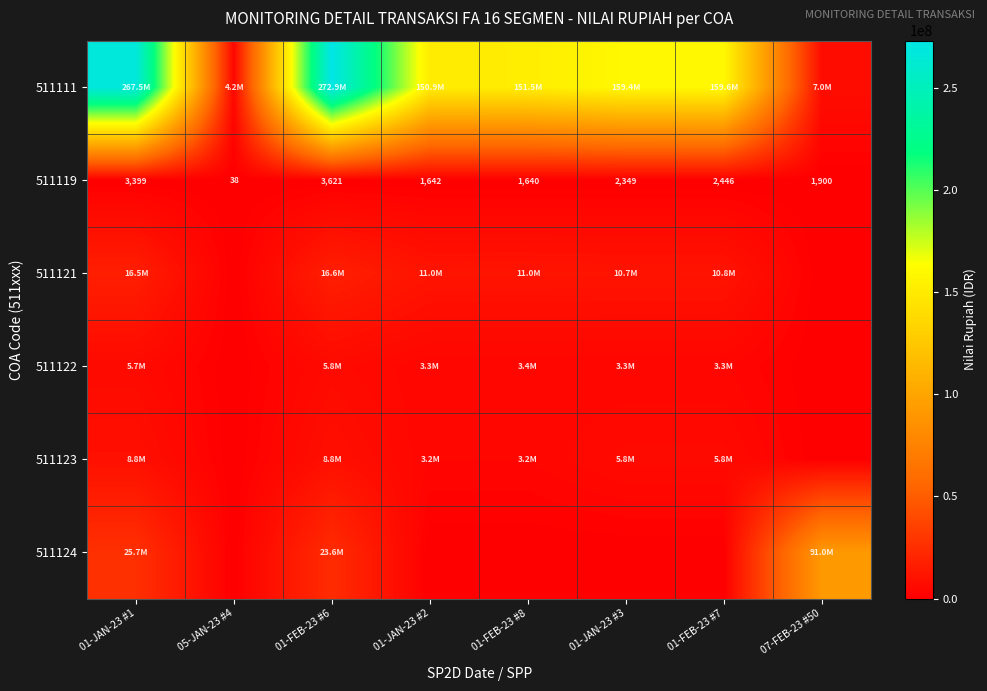

What is the average value of the 511119 series?

2129